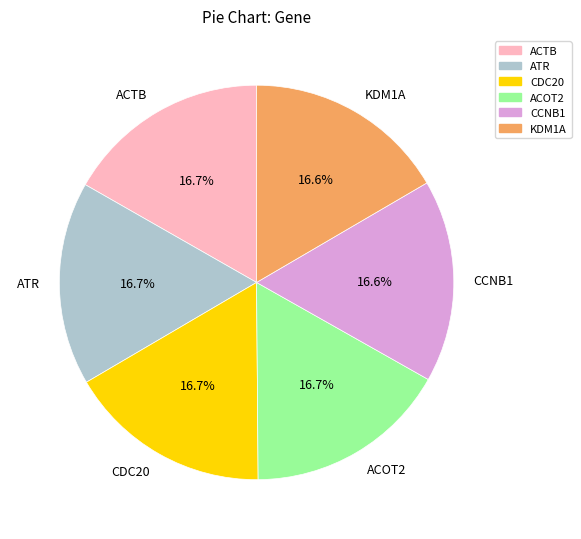

What percentage do ATR and CCNB1 together represent?

33.3%